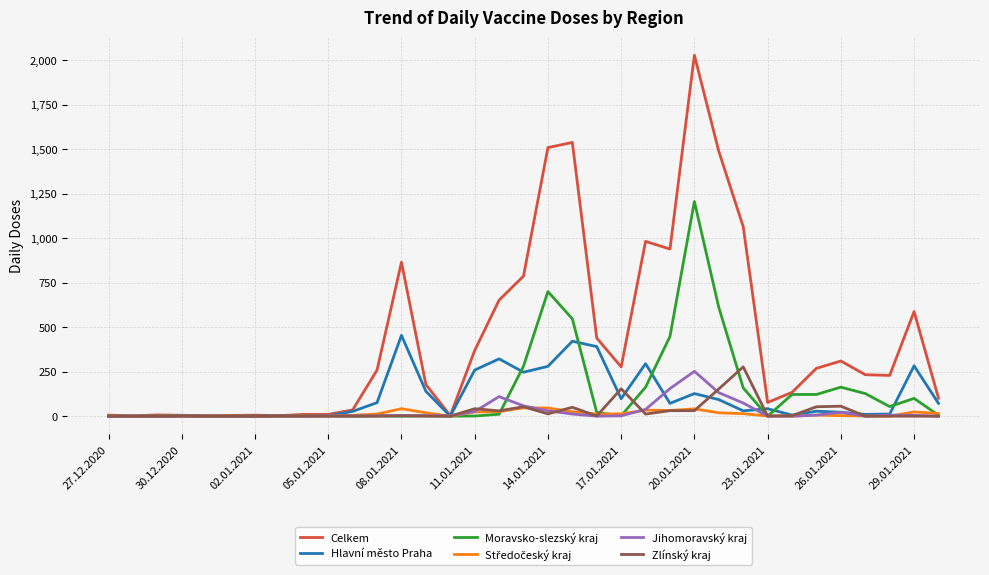

Which series has the largest total across all categories?

Celkem